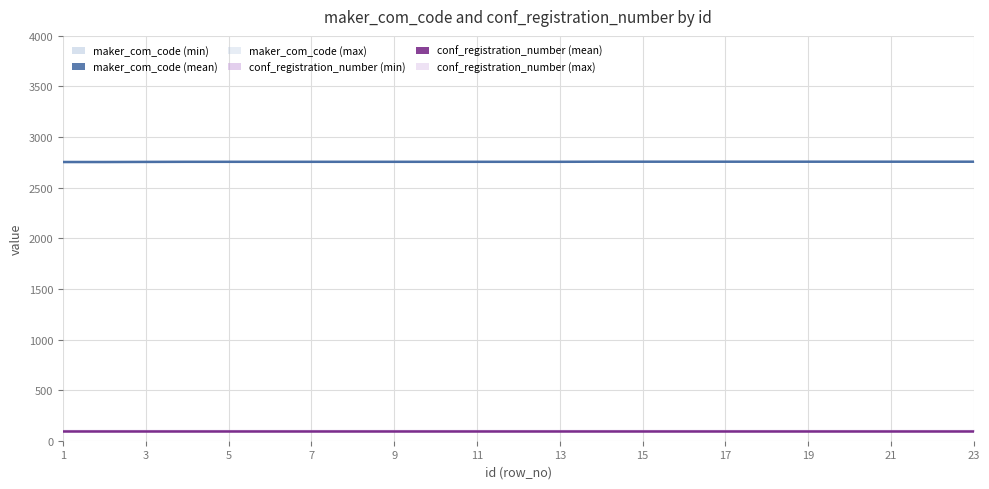

How many lines are shown in the chart?

2